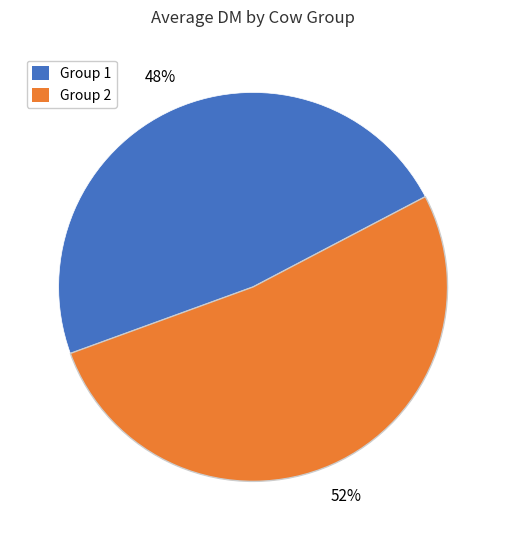

Which slice is the largest?

Group 2